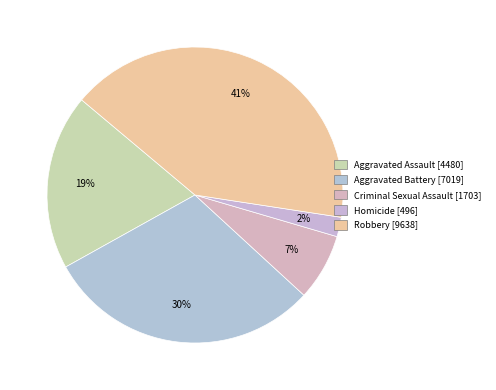

To the nearest percent, what portion does Criminal Sexual Assault represent?

7%